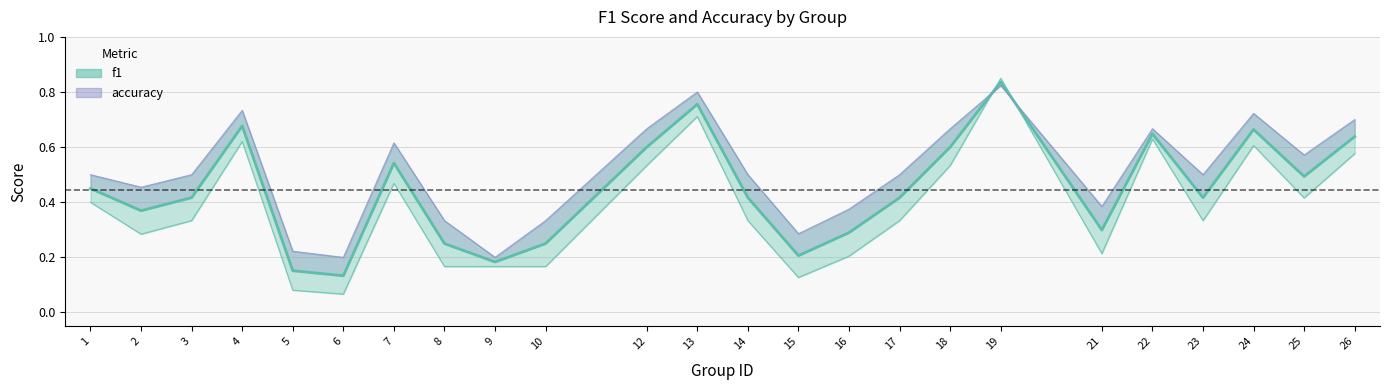

Rank the categories by value from highest to lowest.

19, 13, 4, 24, 22, 26, 12, 18, 7, 25, 1, 3, 14, 17, 23, 2, 21, 16, 8, 10, 15, 9, 5, 6